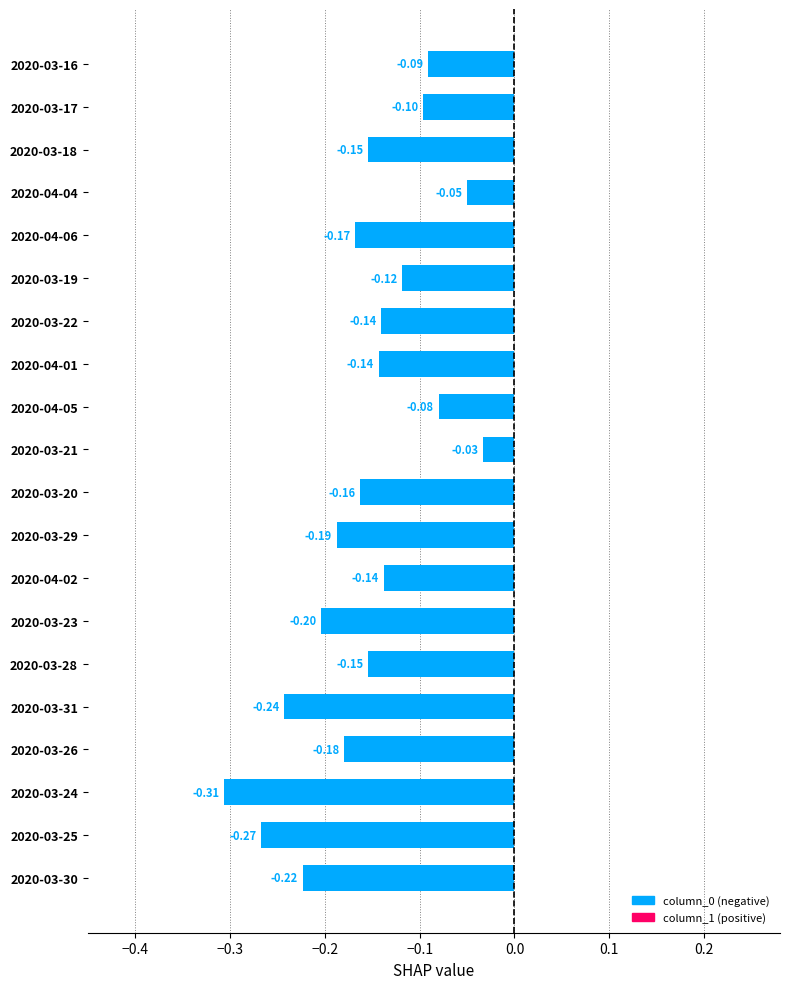

Which has a higher value, 2020-03-17 or 2020-04-01?

2020-03-17